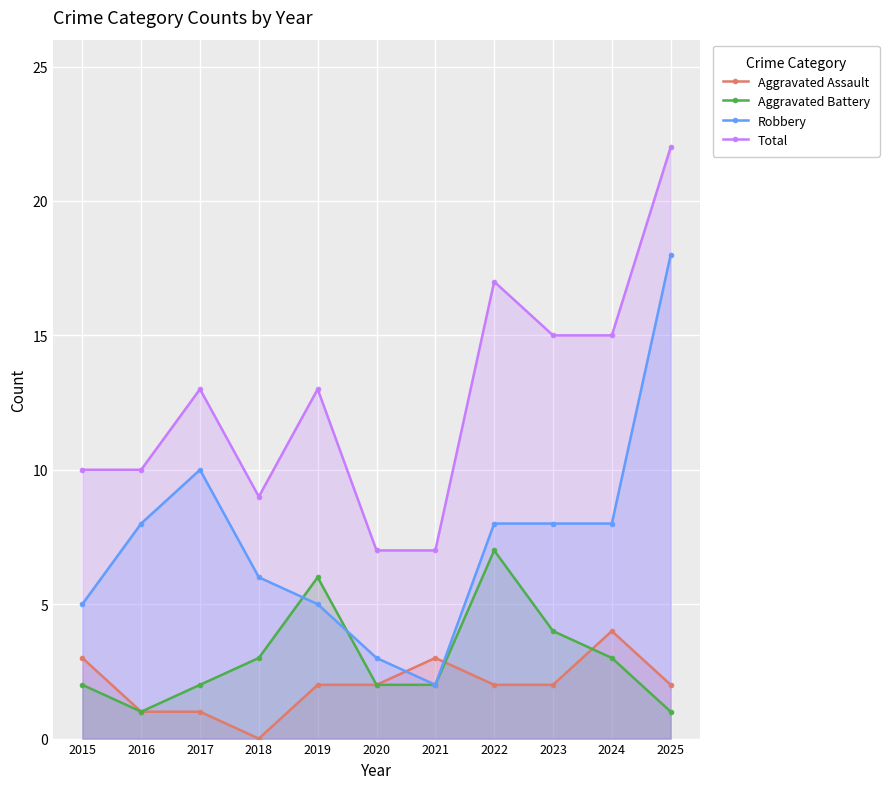

Does the chart display data point markers on the line(s)?

Yes